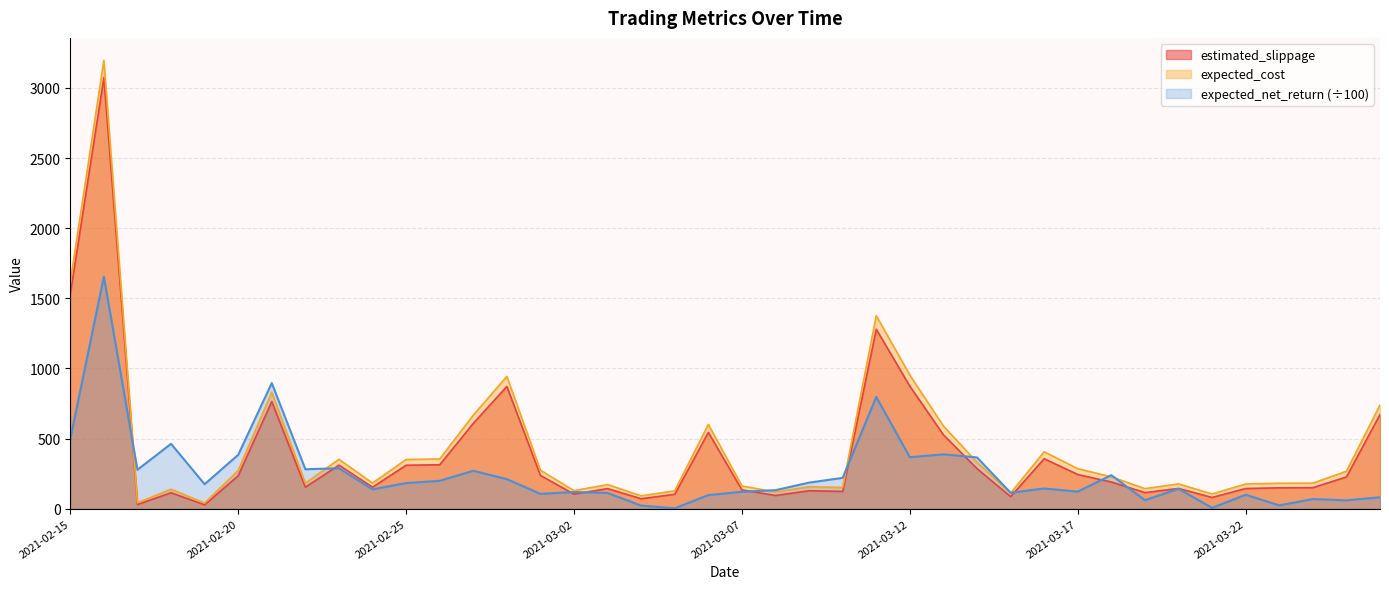

Which series has the largest range (max minus min)?

expected_cost